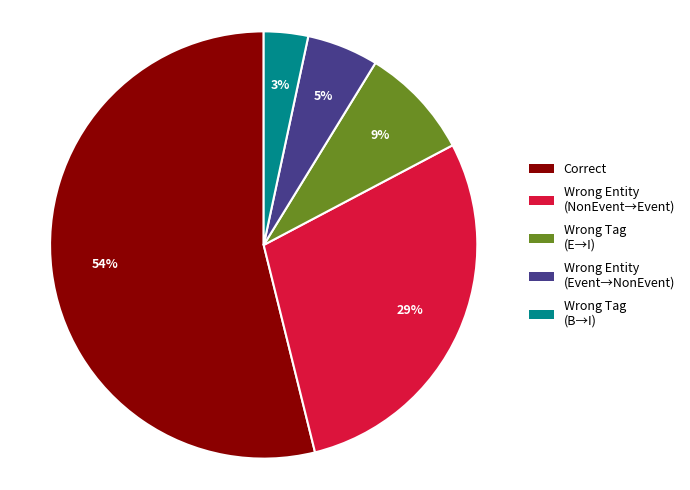

How many segments does this pie chart have?

5